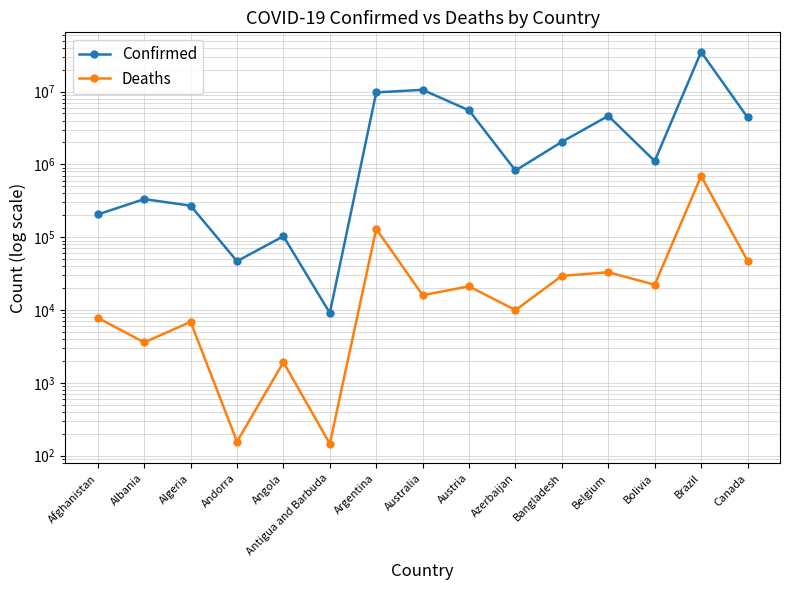

Which has a higher value, Afghanistan or Australia?

Australia